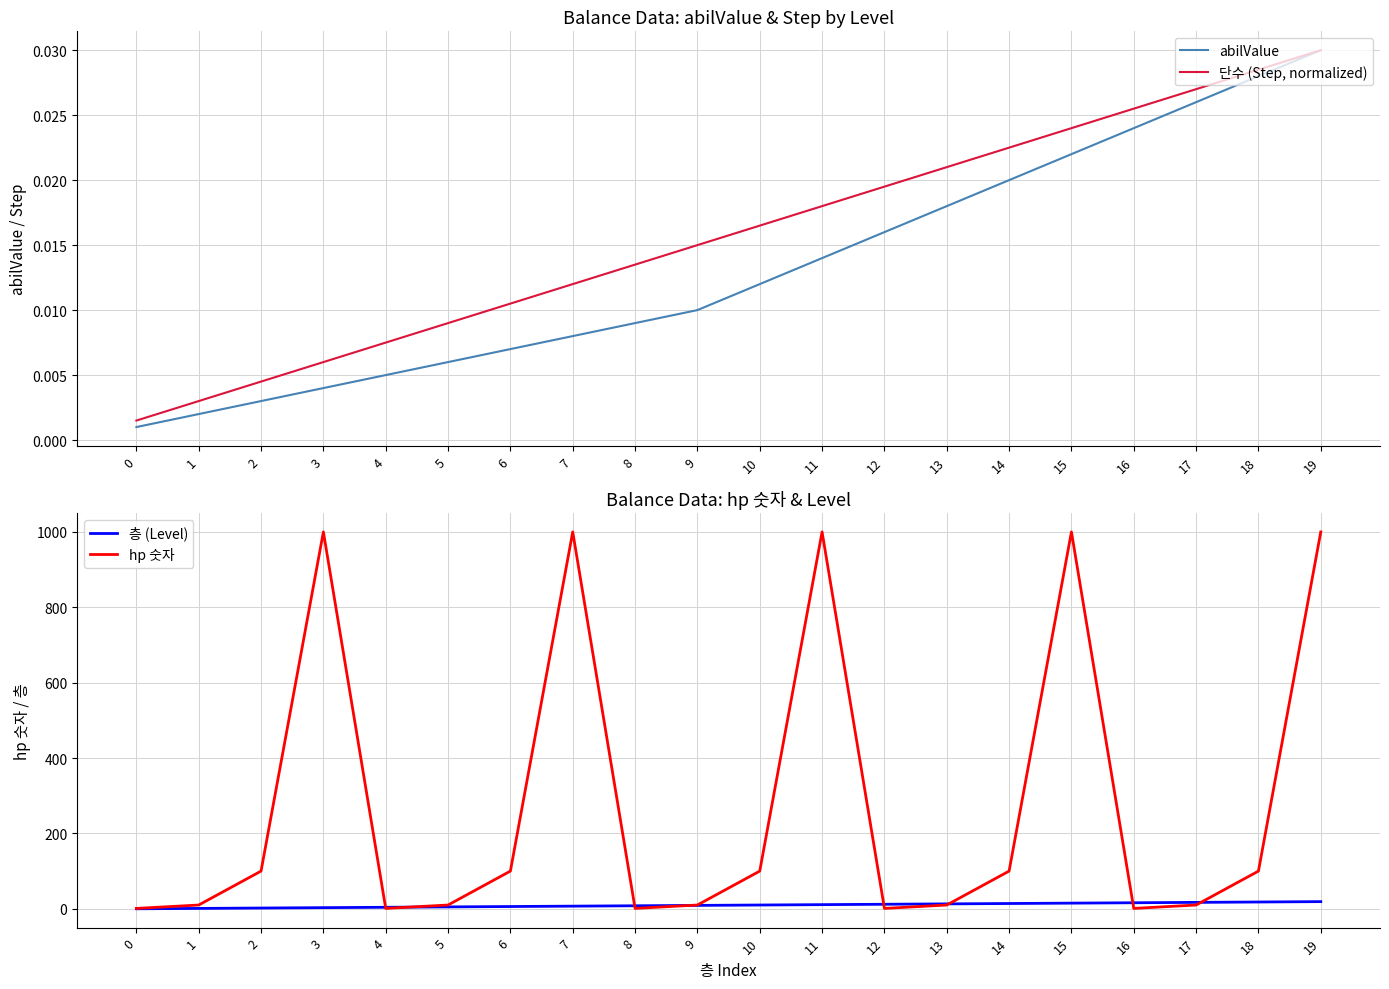

What are all the series names shown in the legend?

abilValue, 단수 (Step, normalized), 층 (Level), hp 숫자